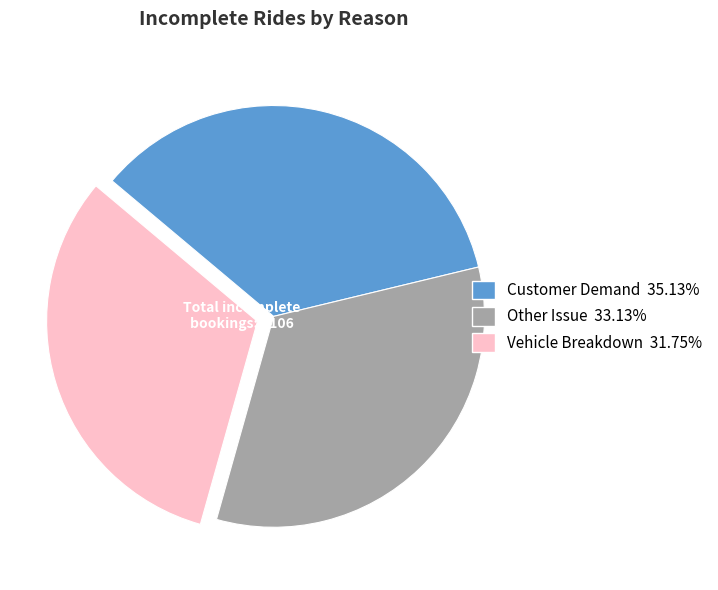

Do Vehicle Breakdown 31.75% and Customer Demand 35.13% together represent more than half of the pie?

Yes